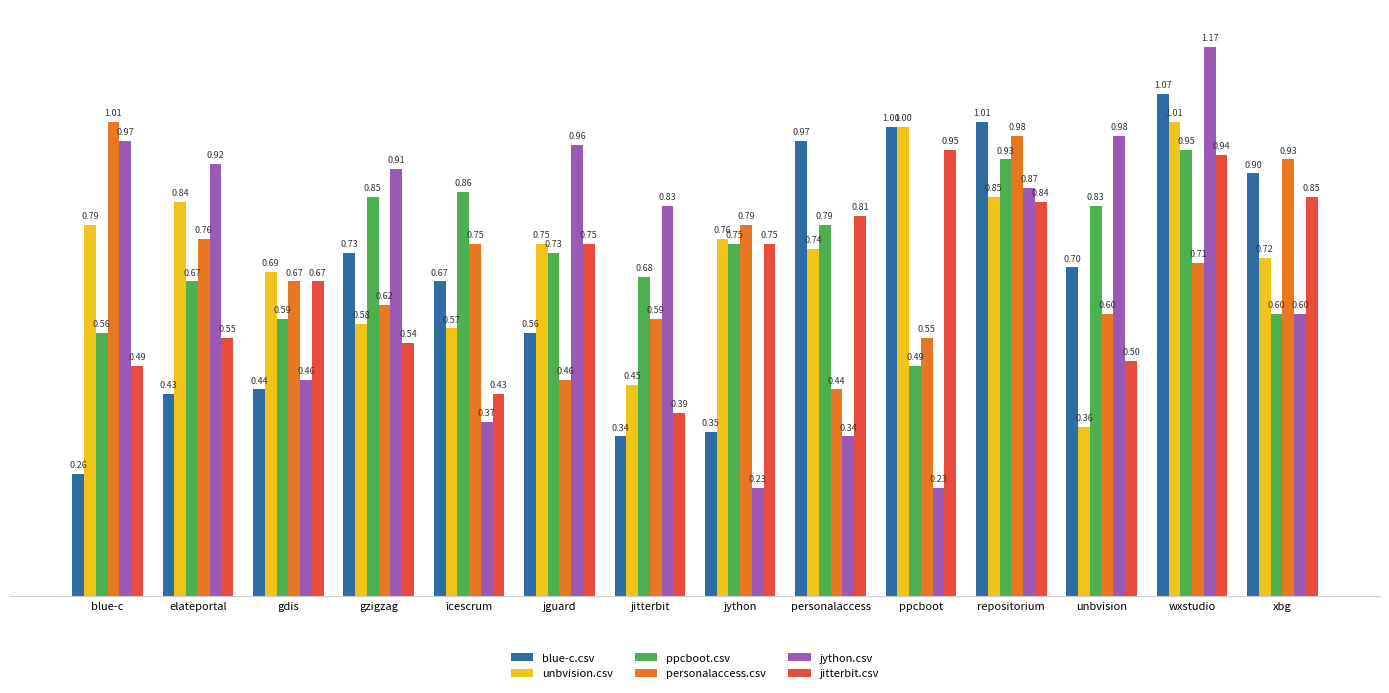

What position from the left is wxstudio?

13